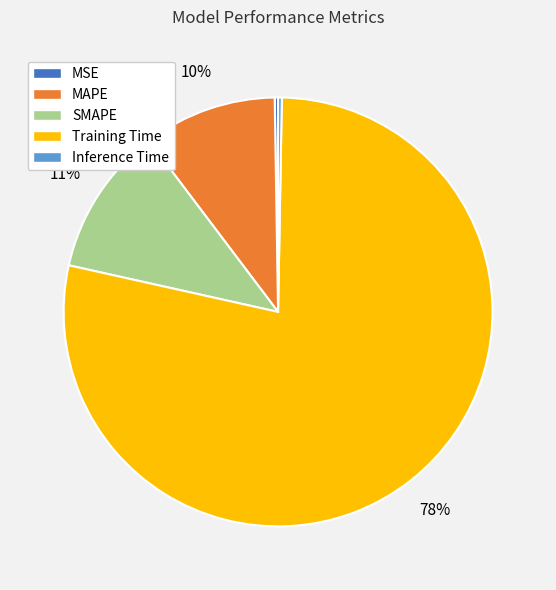

To the nearest percent, what is the combined percentage of MAPE and SMAPE?

21%